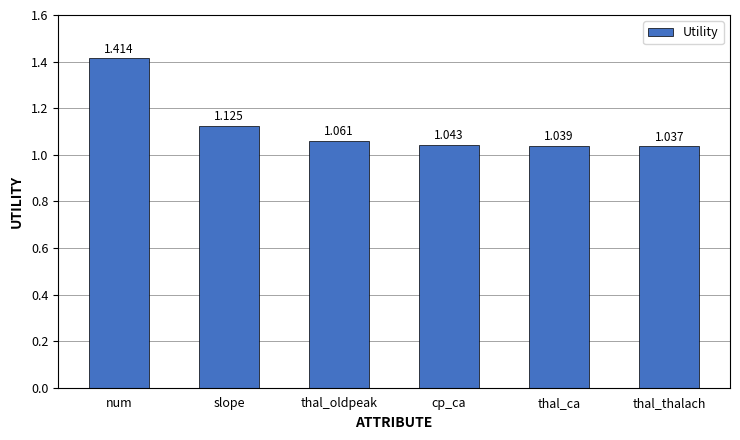

What is the label of the 2nd bar from the left?

slope